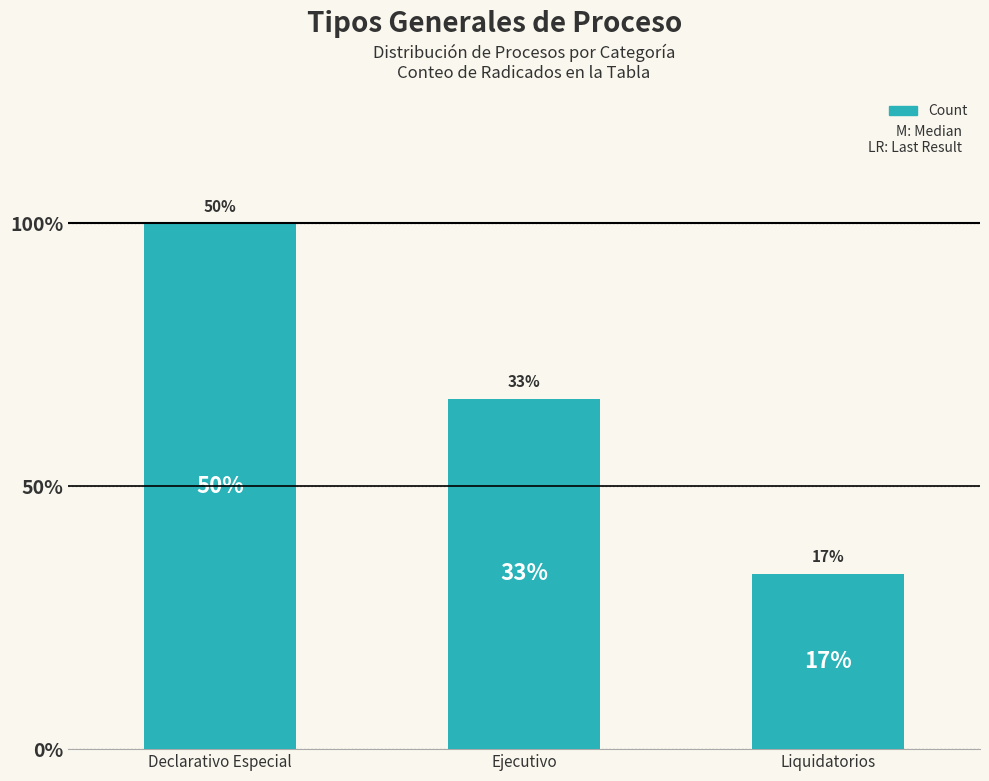

Are the bars horizontal?

No